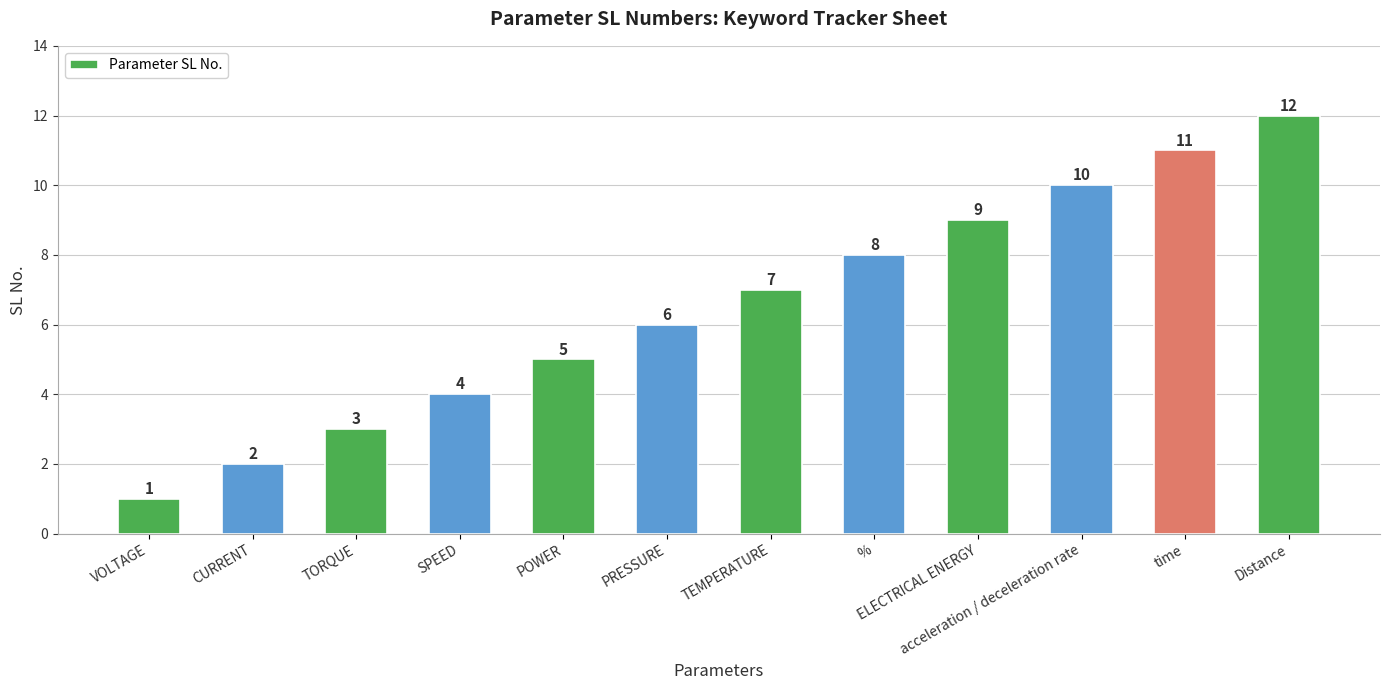

What is the difference between the values at ELECTRICAL ENERGY and TORQUE?

6